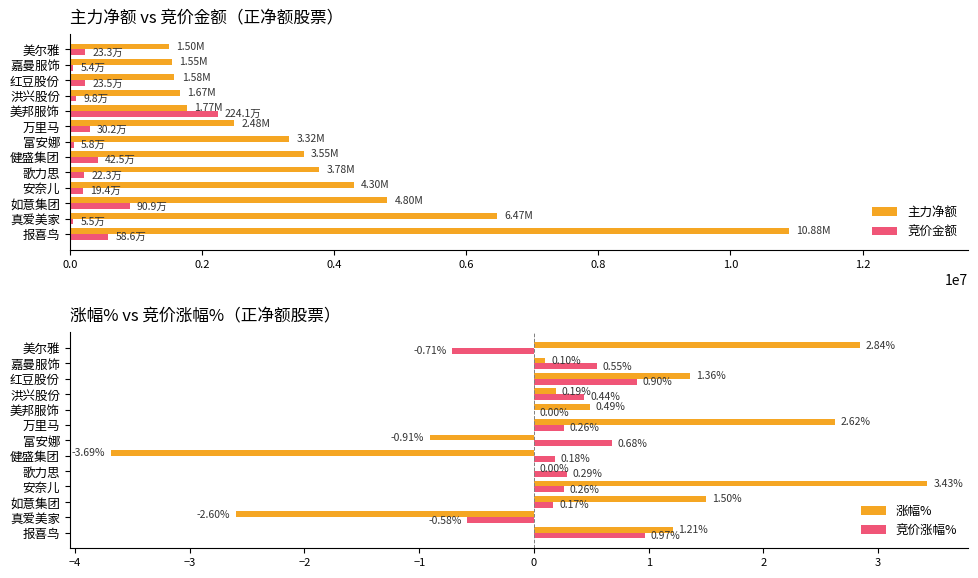

Where is 主力净额 nearest to the value 6191464?

真爱美家